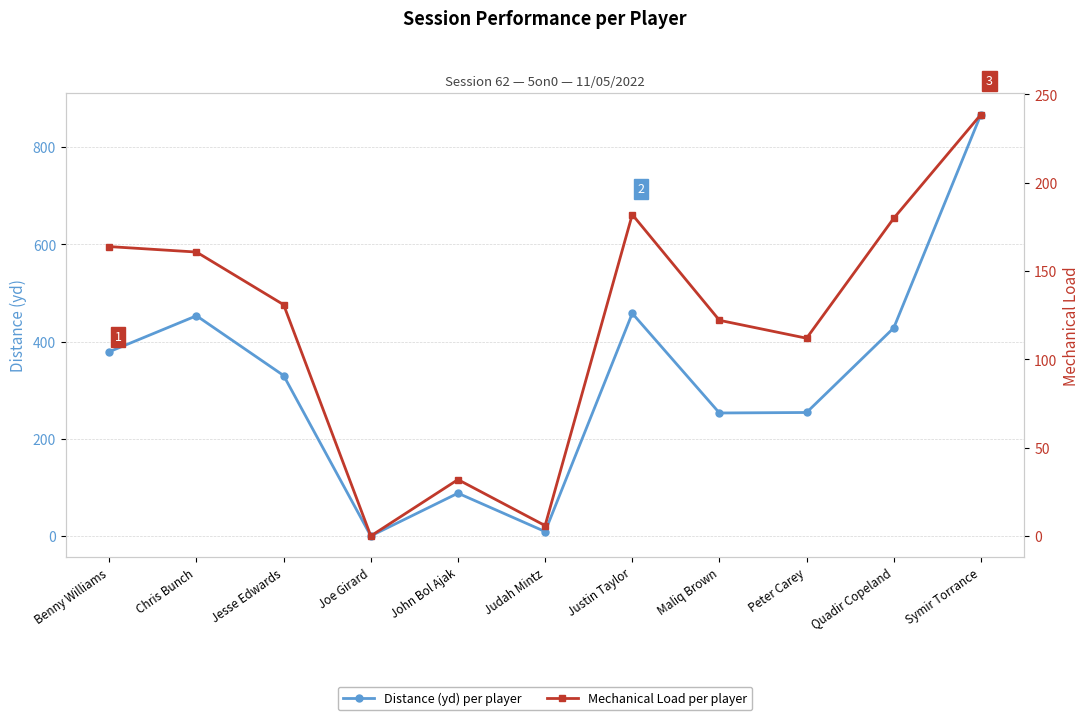

How many lines are shown in the chart?

2